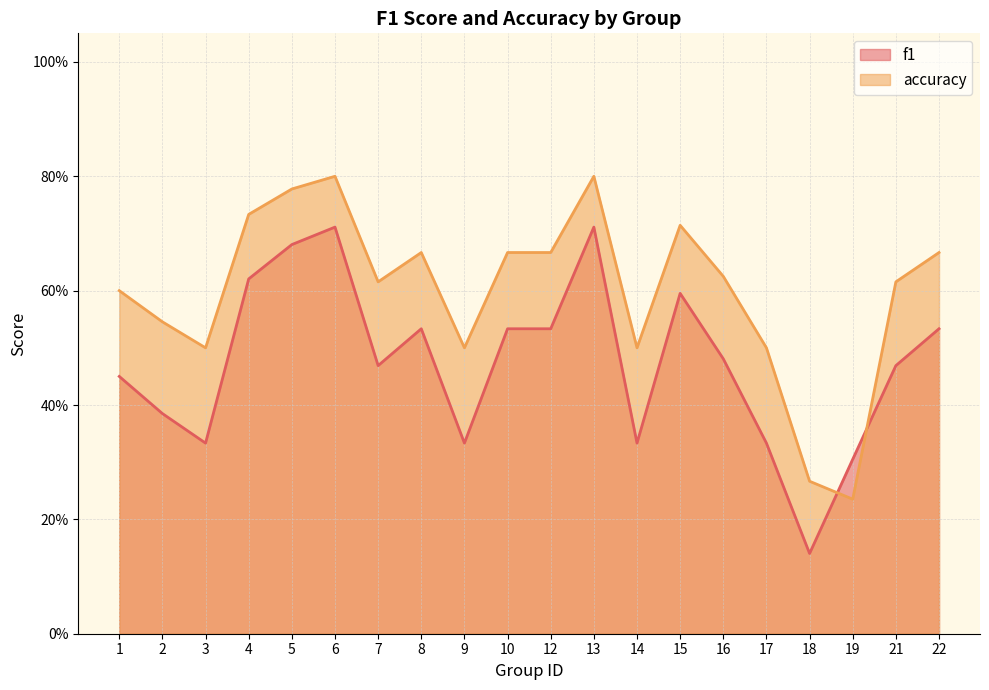

How many interior local peaks does the f1 series have?

4